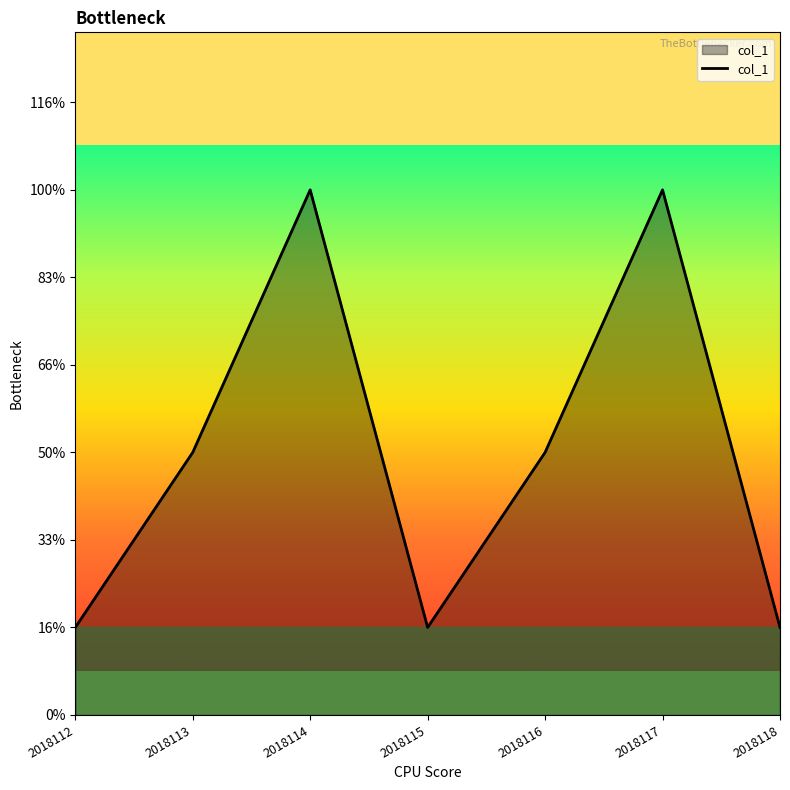

Where is the first local minimum?

2018115